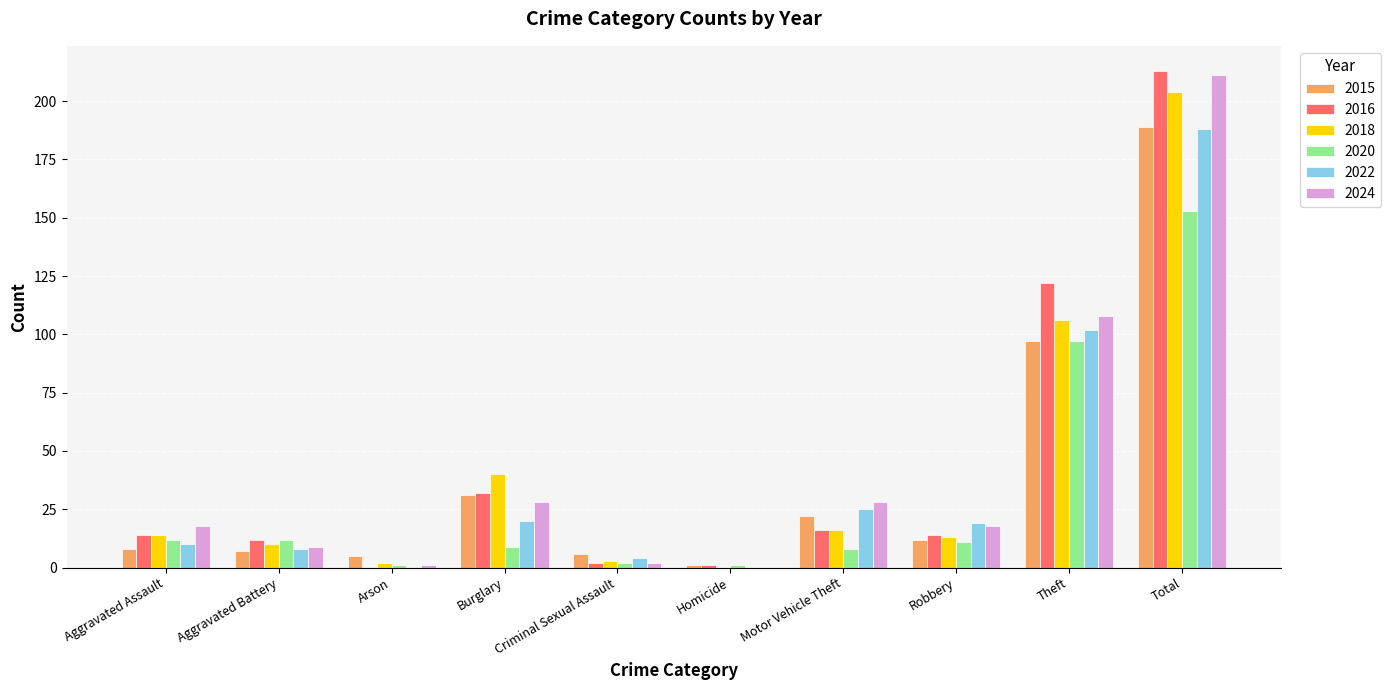

The 2016 series shows 26 at Motor Vehicle Theft. True or false?

False